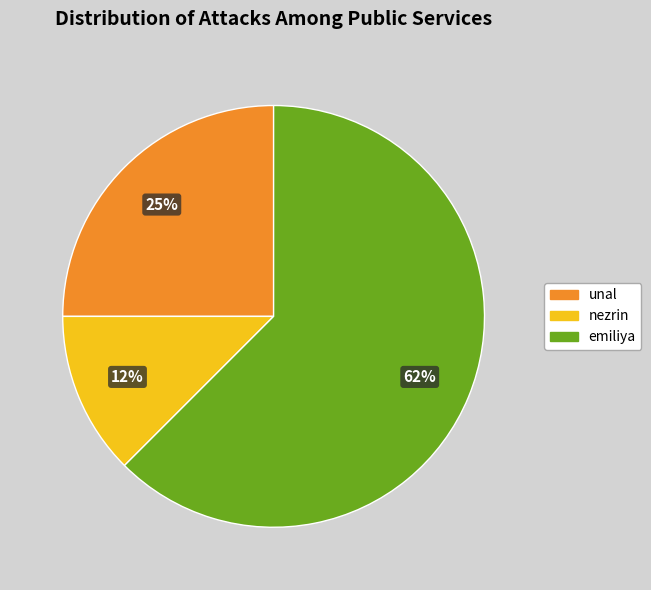

Which category has the smallest portion of the pie?

nezrin